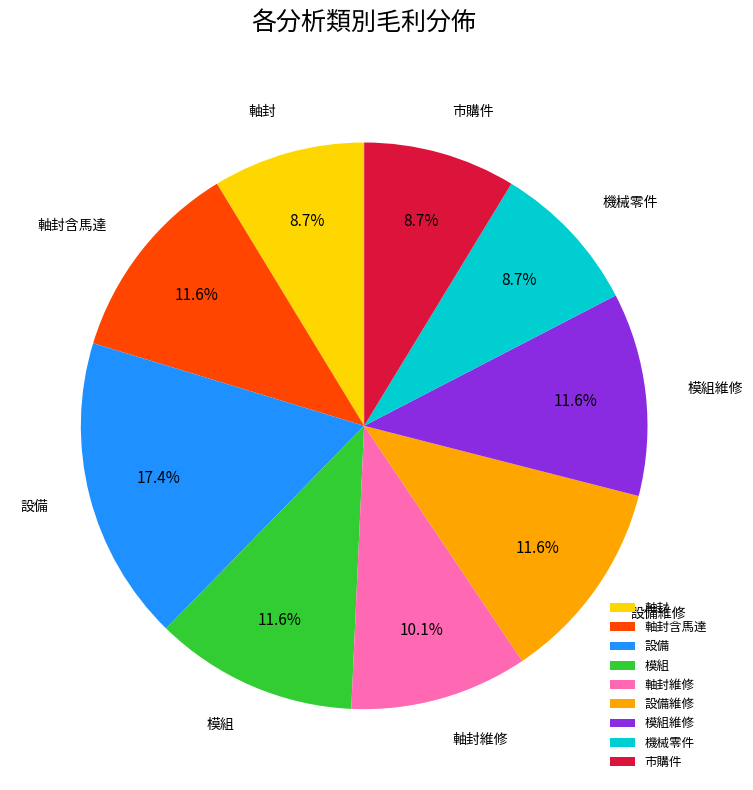

To the nearest percent, what portion does 設備維修 represent?

12%